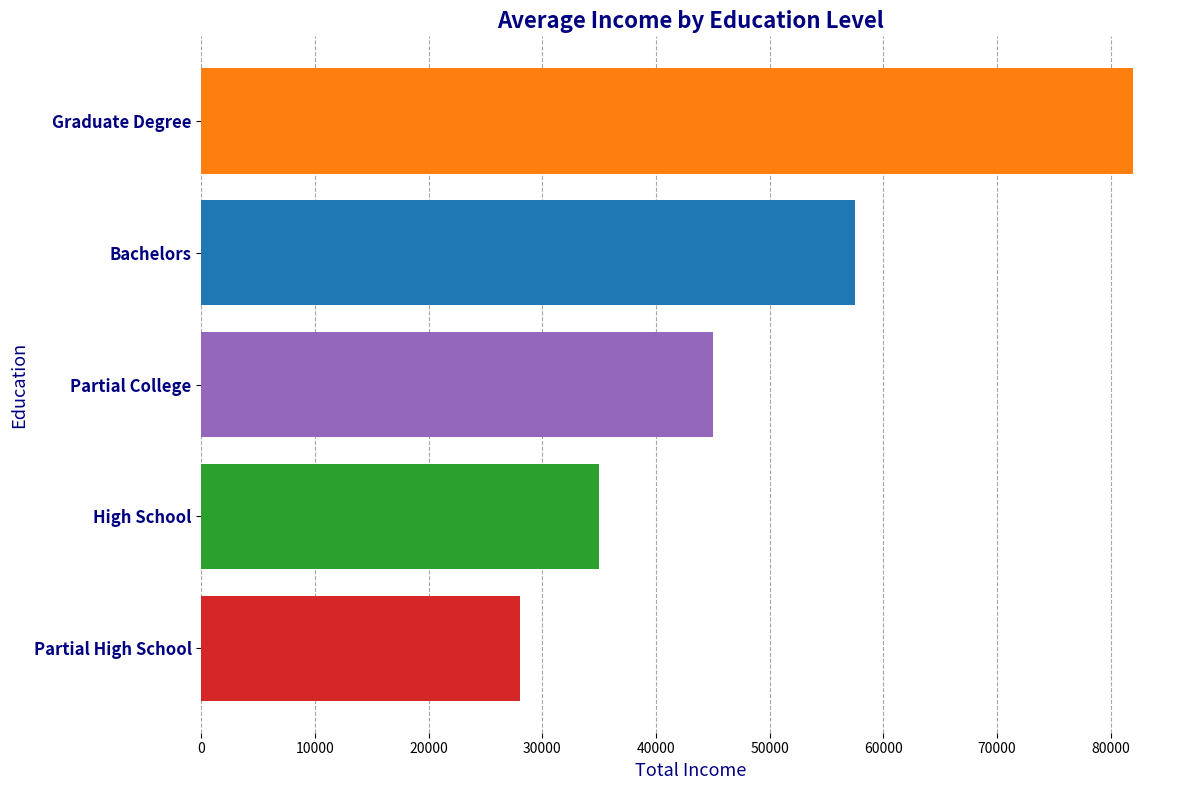

List the labels in order of value, largest first.

Graduate Degree, Bachelors, Partial College, High School, Partial High School